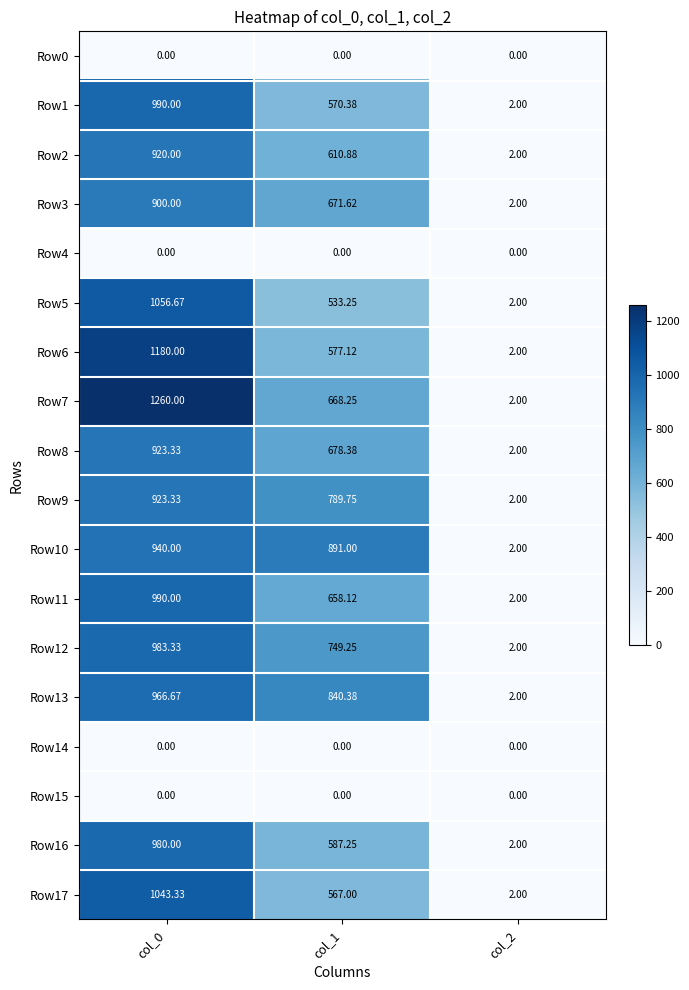

At how many categories does at least one series exceed 773?

2